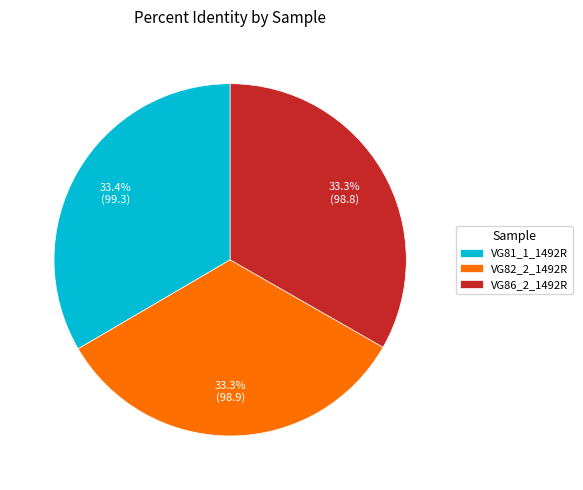

How many slices are in this pie chart?

3